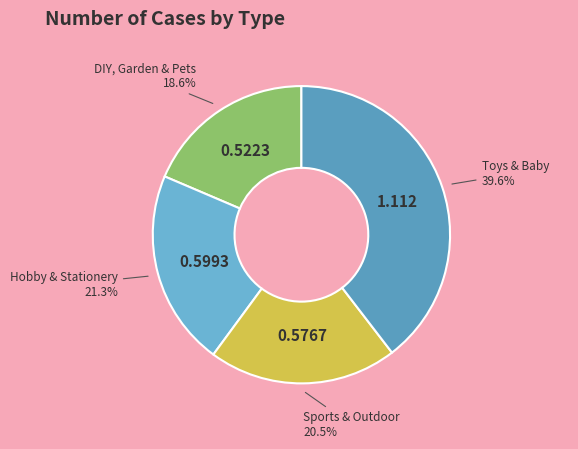

To the nearest percent, what portion does DIY, Garden & Pets represent?

19%